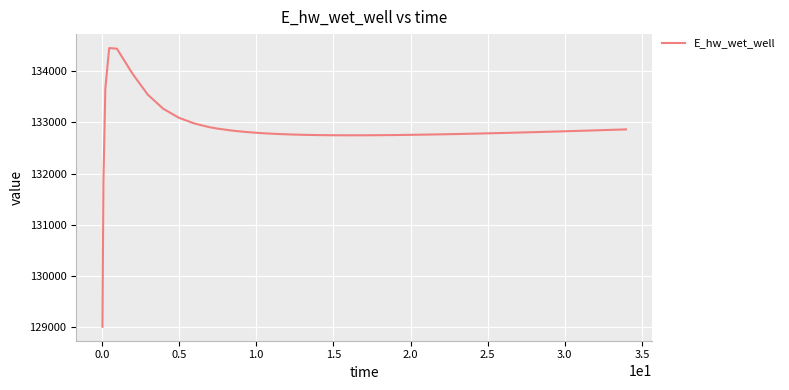

What is the smallest value displayed?

129005.9